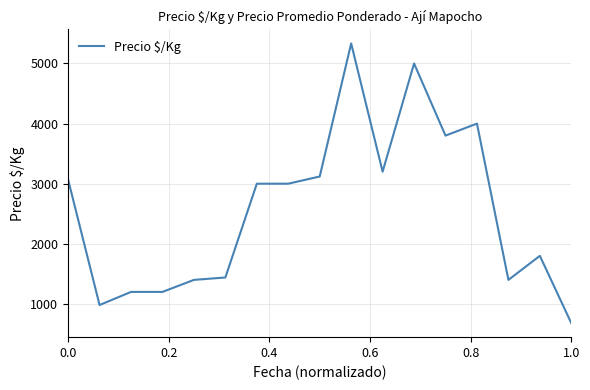

How many lines are shown in the chart?

1